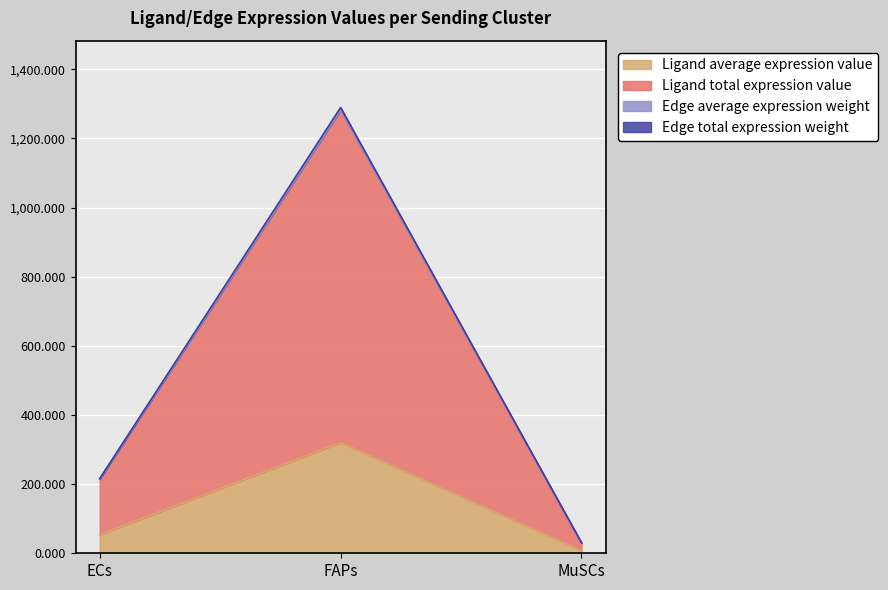

What is the greatest value displayed?

1289.2